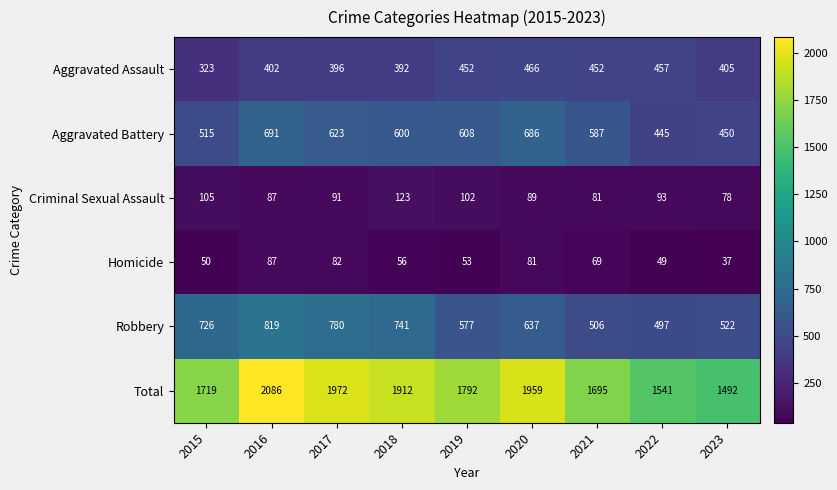

Which category has the lowest value in the Criminal Sexual Assault series?

2023